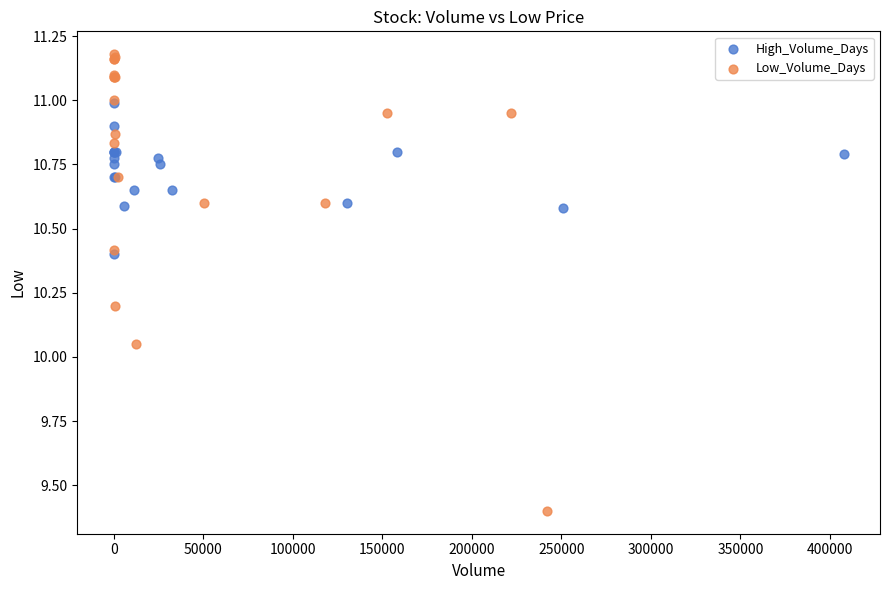

Which series reaches the minimum Y coordinate?

Low_Volume_Days